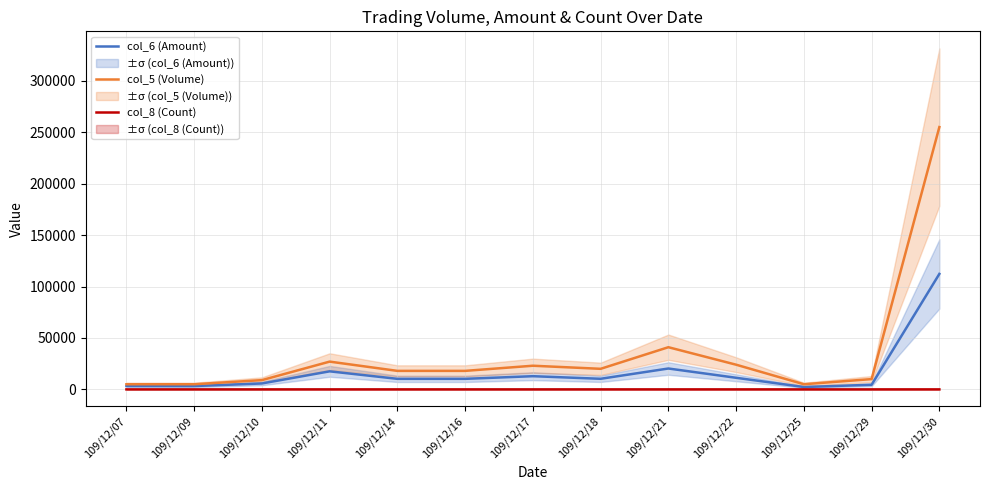

True or false: col_8 (Count) and col_5 (Volume) intersect in this chart.

False